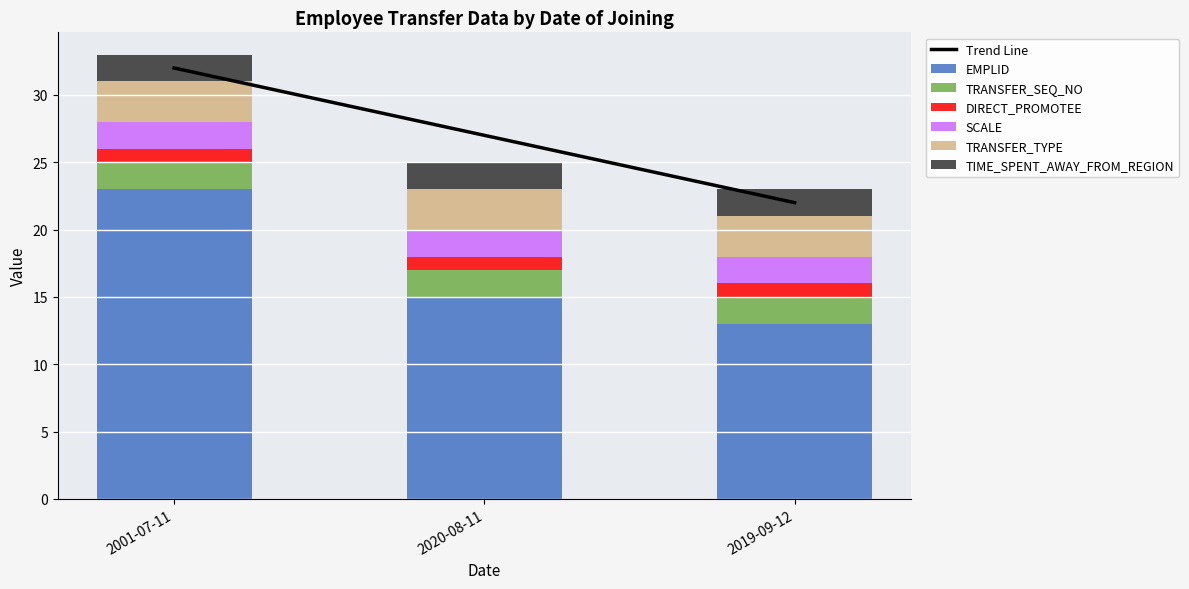

What is the sum of the DIRECT_PROMOTEE values at 2020-08-11 and 2019-09-12?

2